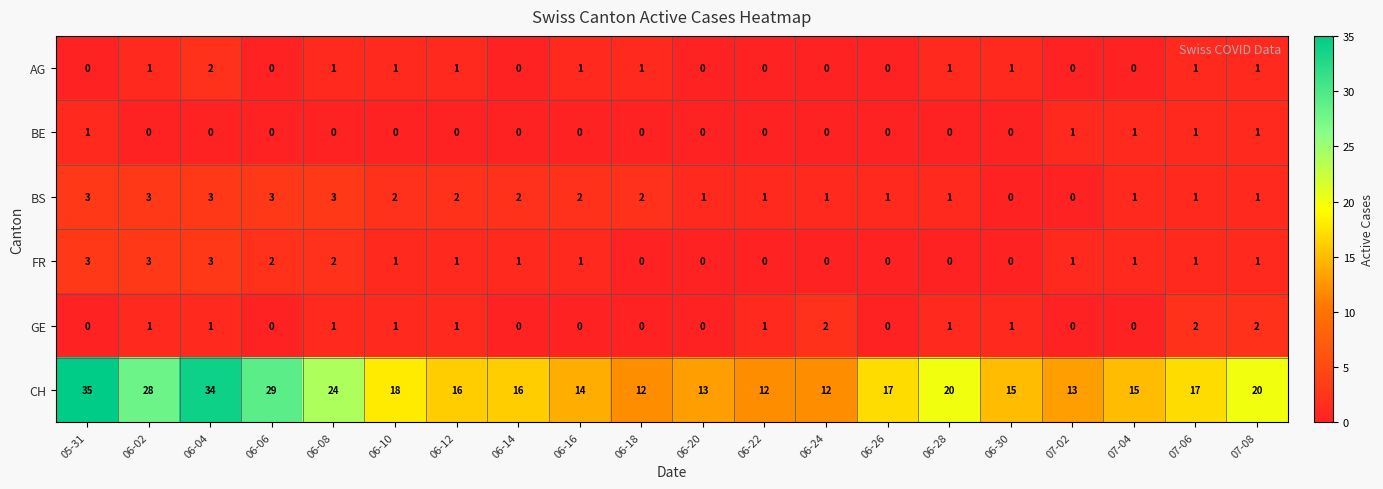

True or false: BS has a value of 2 at 06-12.

True